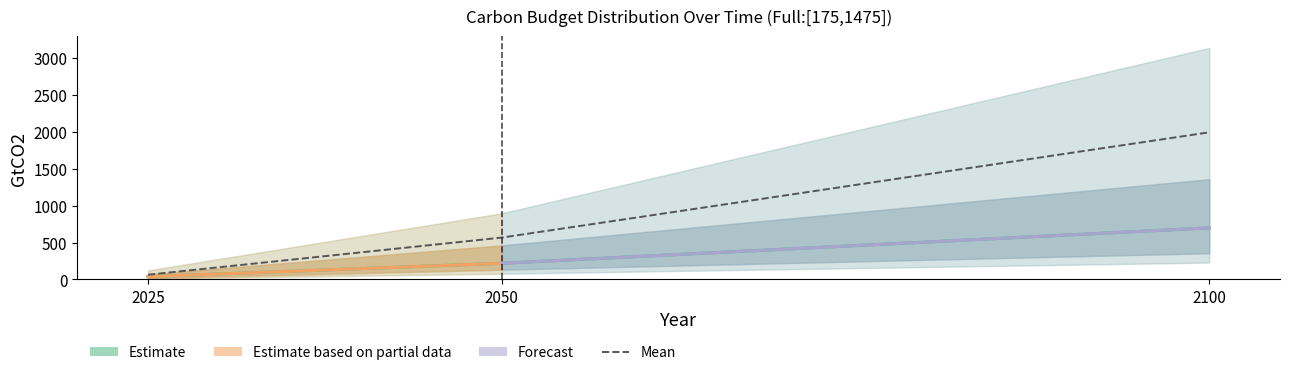

At which label is Q75 closest to 714?

2050